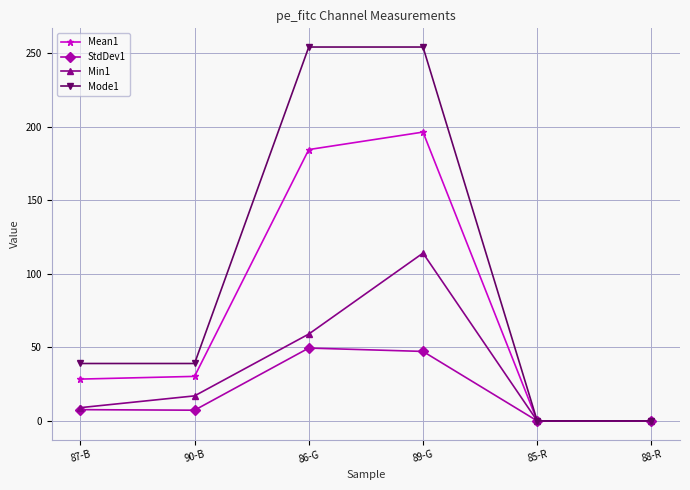

What is the label of the 2nd point from the left?

90-B